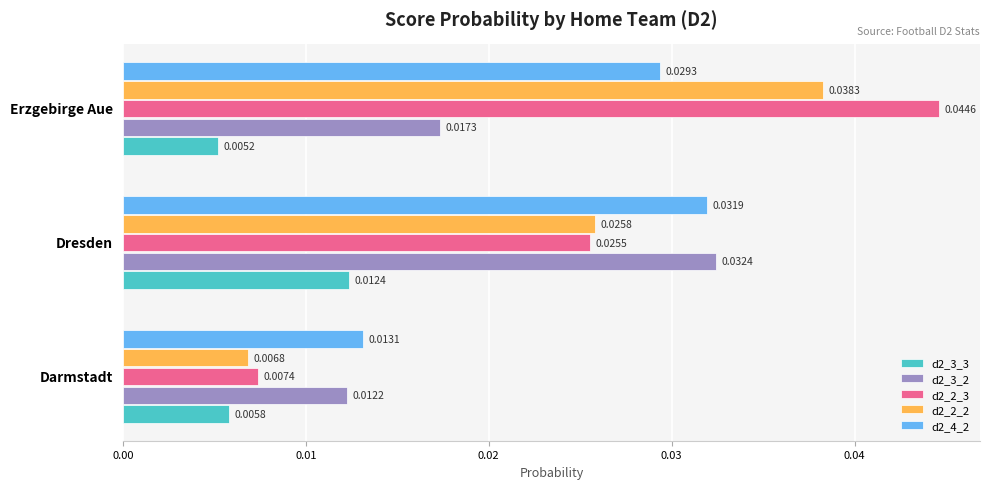

At which category is the sum across all series the highest?

Erzgebirge Aue